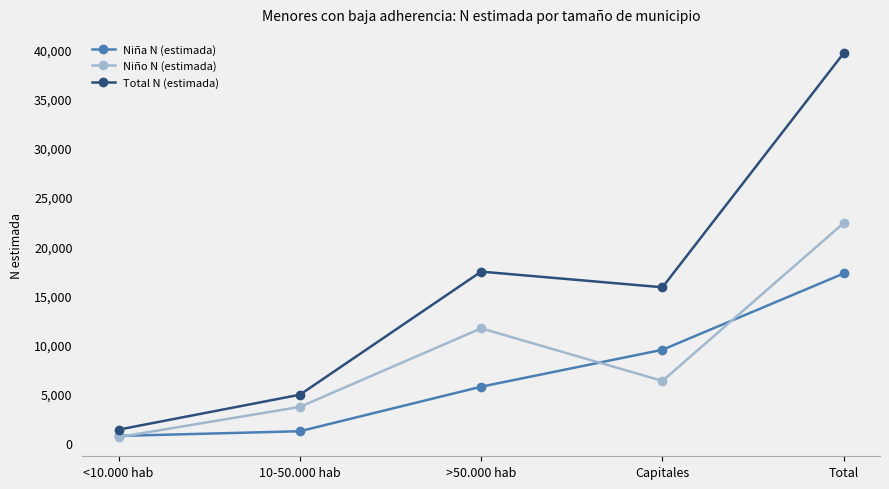

Reading left to right, list all the values displayed in this chart.

Niña N (estimada): 756	1234	5755	9505	17249
Niño N (estimada): 641	3706	11681	6342	22371
Total N (estimada): 1397	4940	17436	15847	39620